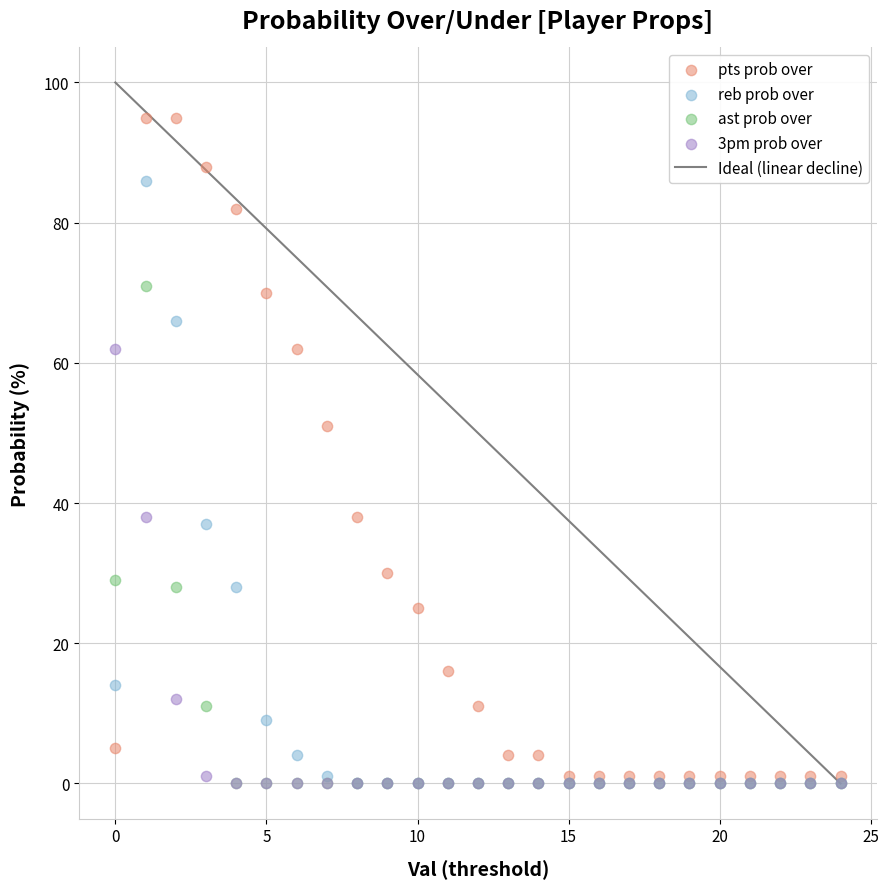

Across all series, what Y value is closest to 47?

51